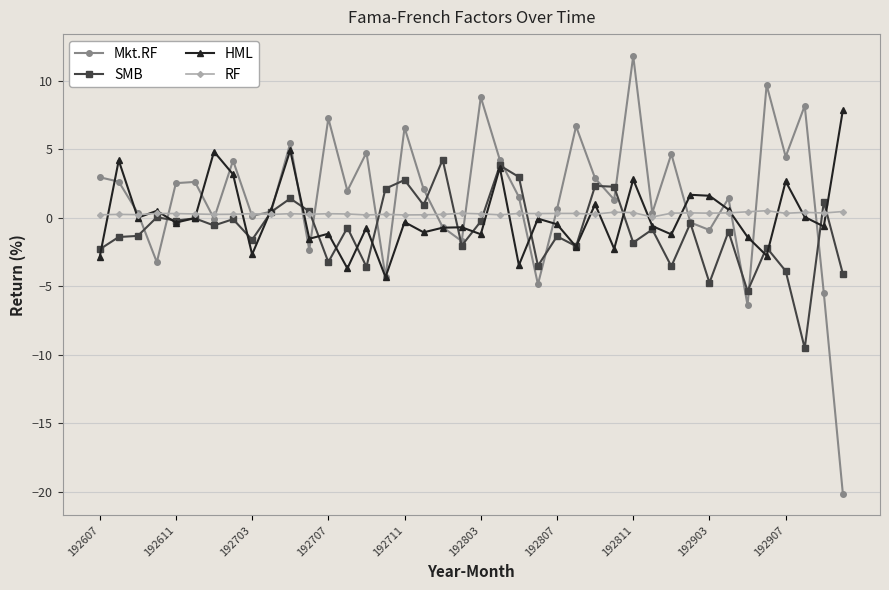

Which series has the widest spread of values?

Mkt.RF